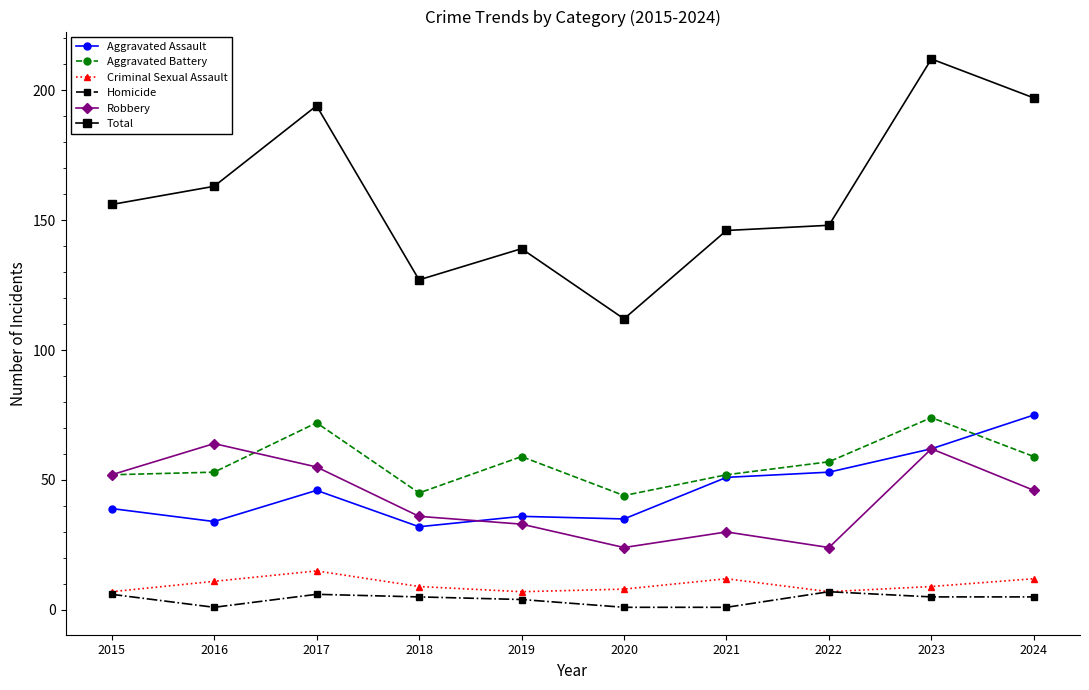

Reading right to left, transcribe all the data shown in this chart.

Aggravated Assault: 75	62	53	51	35	36	32	46	34	39
Aggravated Battery: 59	74	57	52	44	59	45	72	53	52
Criminal Sexual Assault: 12	9	7	12	8	7	9	15	11	7
Homicide: 5	5	7	1	1	4	5	6	1	6
Robbery: 46	62	24	30	24	33	36	55	64	52
Total: 197	212	148	146	112	139	127	194	163	156